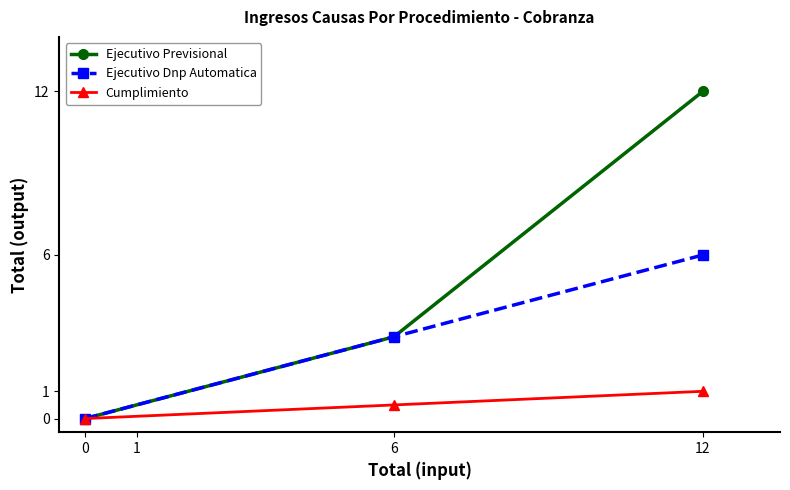

Which series has the largest total across all categories?

Ejecutivo Previsional